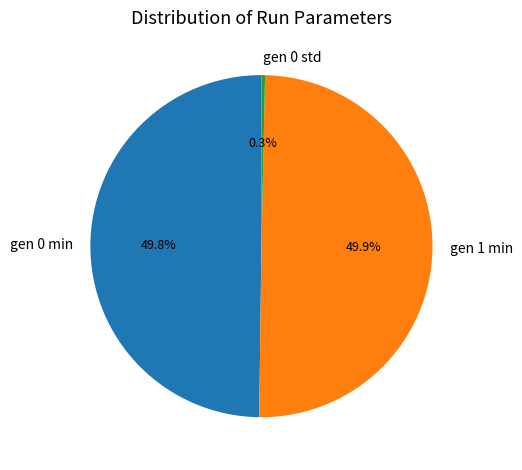

Which category has the smallest portion of the pie?

gen 0 std